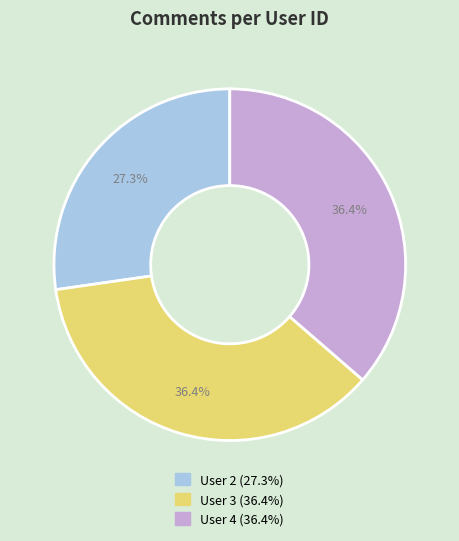

Is there any slice that represents more than half of the pie?

No